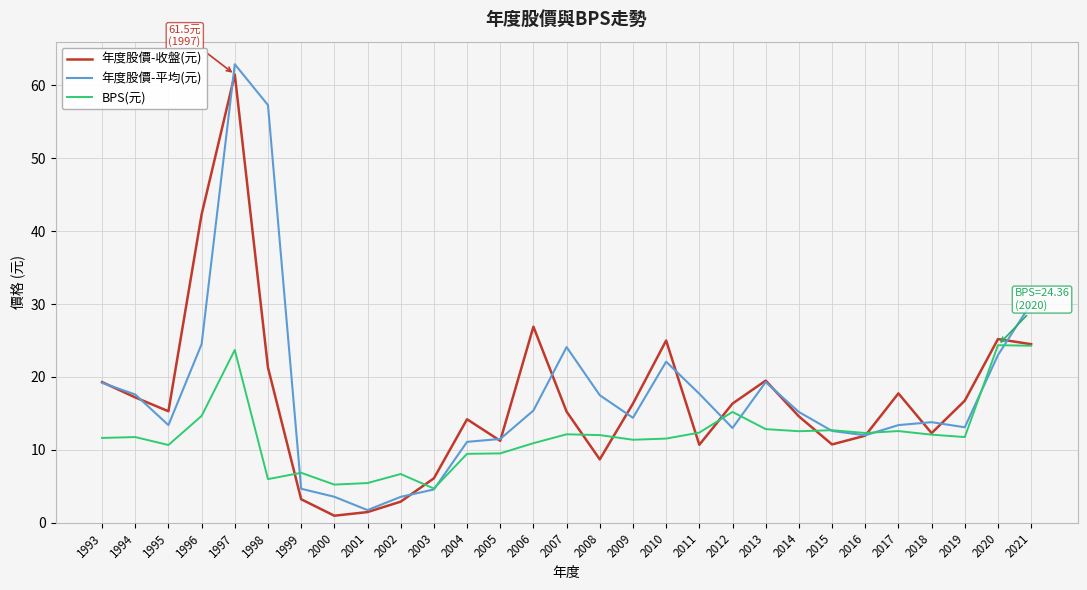

True or false: BPS(元) has a value of 12.7 at 2015.

True